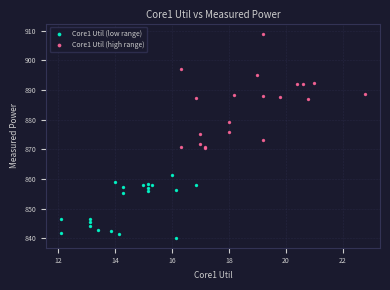

Which series contains the highest Y value?

Core1 Util (high range)